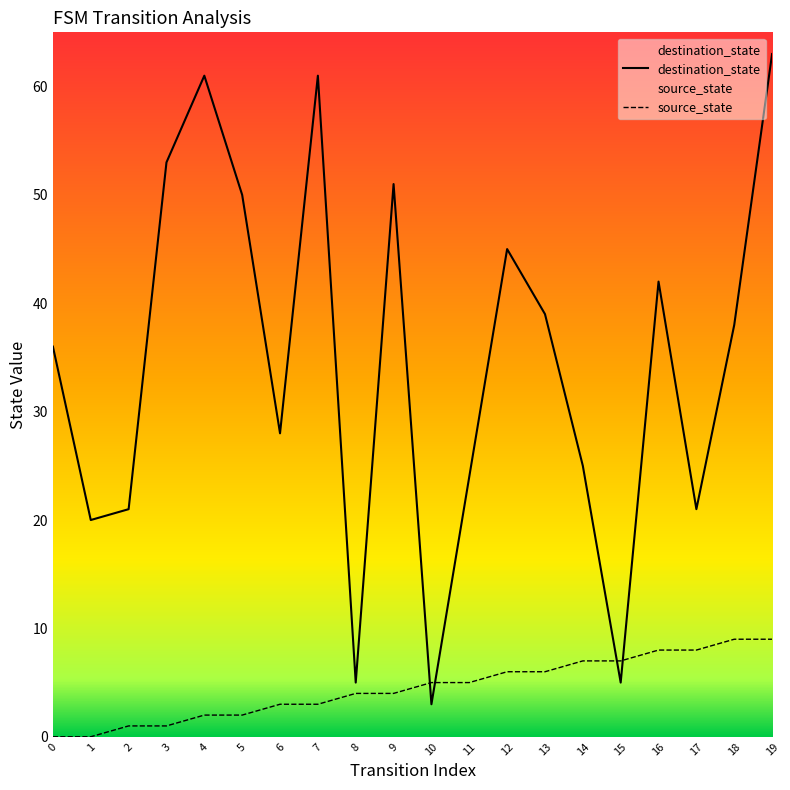

Rank the series by their maximum value, from highest to lowest.

destination_state, source_state